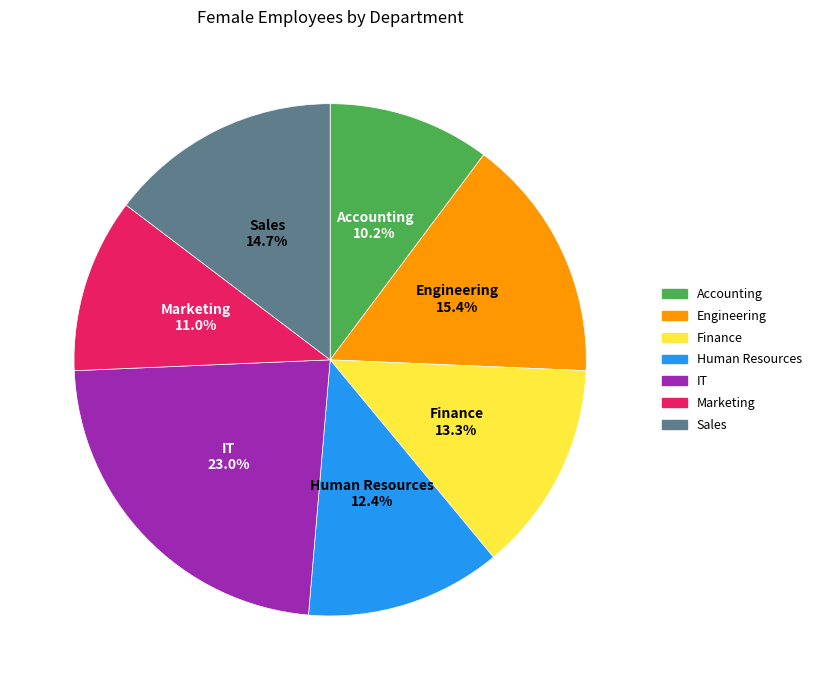

To the nearest percent, what is the difference between the IT and Sales slice percentages?

8%